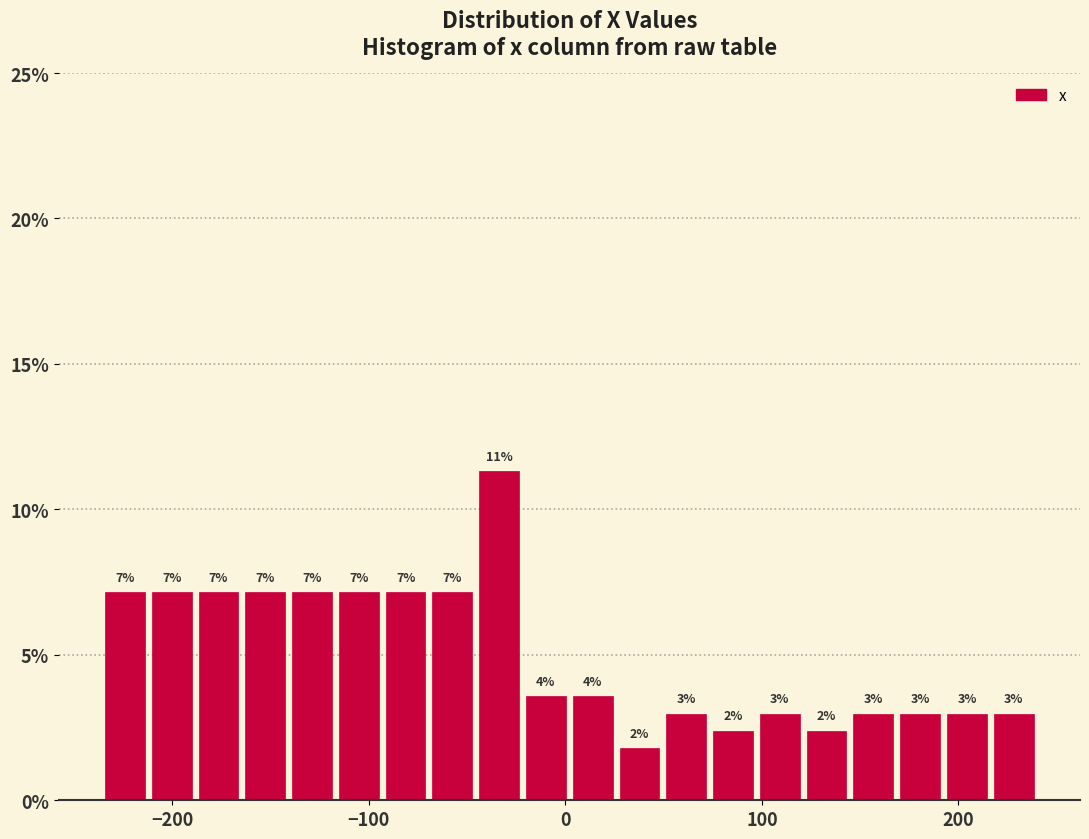

Read against the x-axis, roughly where is the centre of the tallest bar?

-30